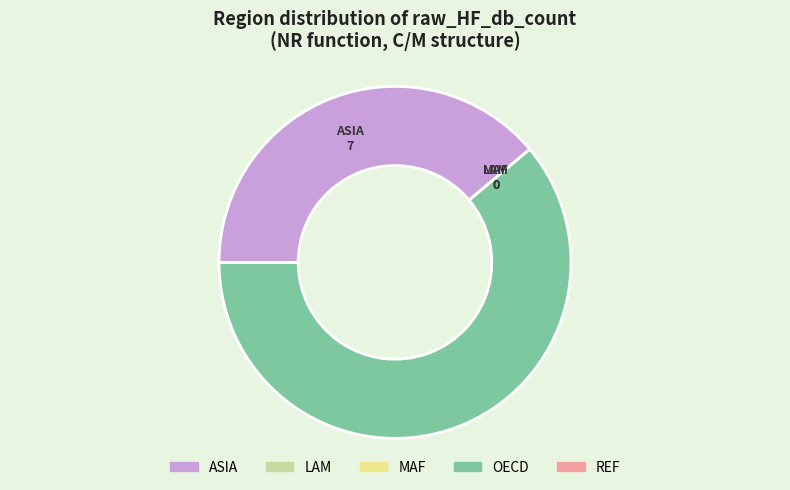

Which category accounts for the majority?

OECD